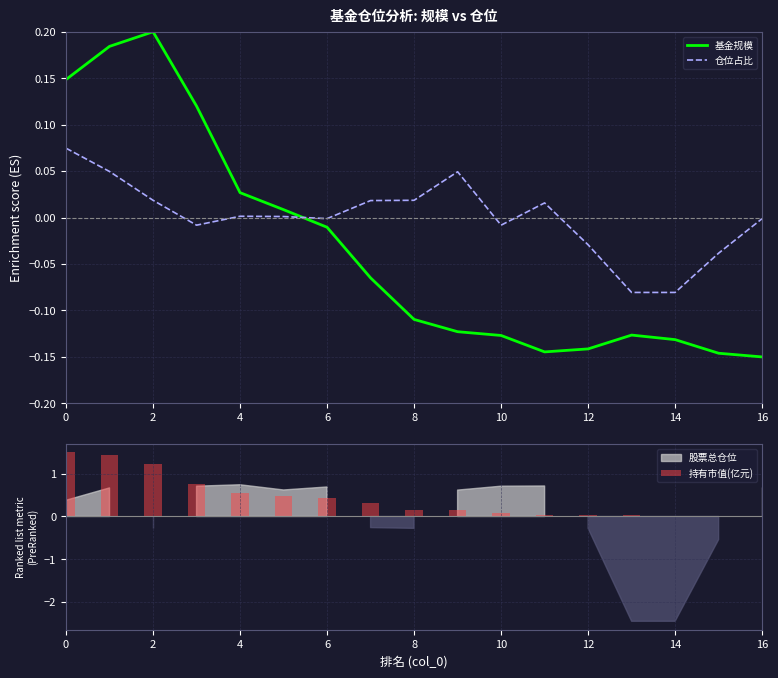

Is the value of 基金规模 at 13 greater than the value of 持有市值(亿元) at 0?

No